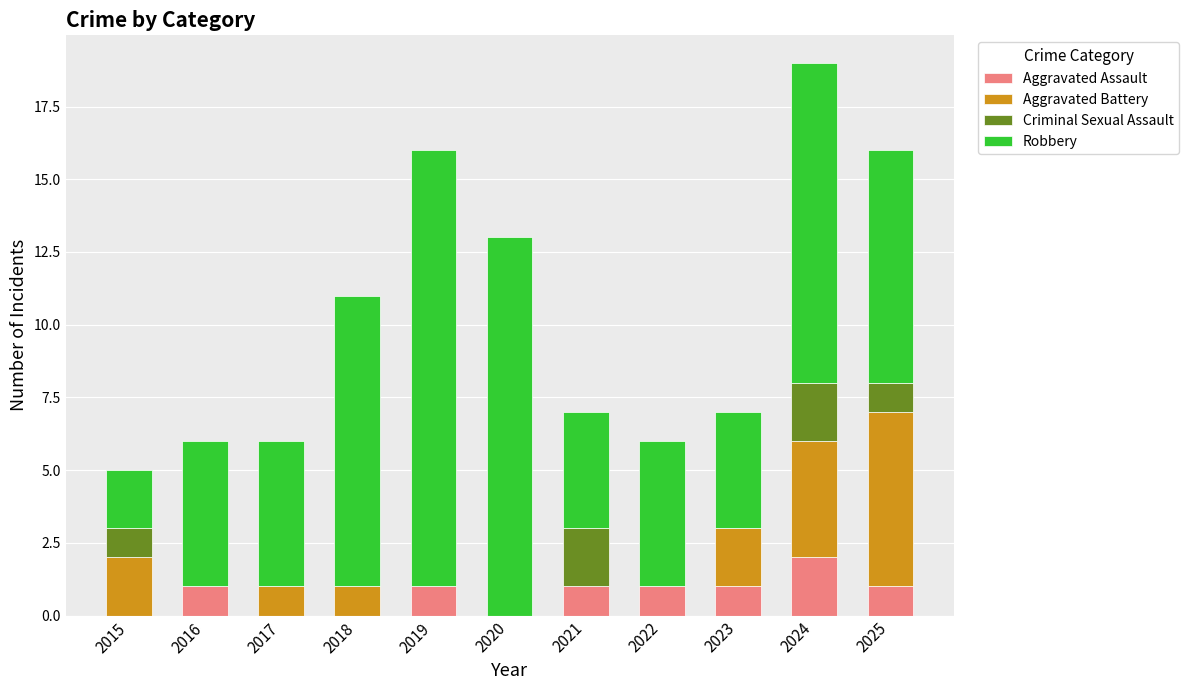

At which label does Aggravated Assault reach its peak?

2024